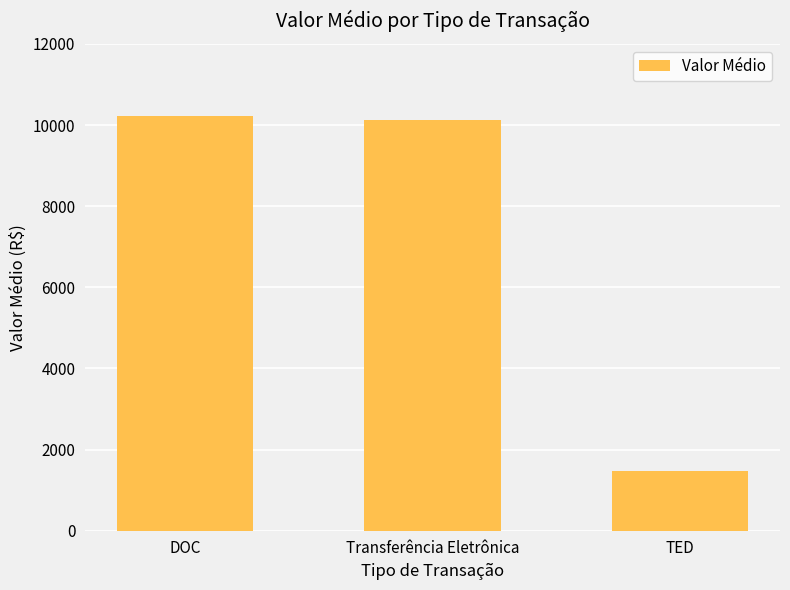

Rank the categories by value from highest to lowest.

DOC, Transferência Eletrônica, TED